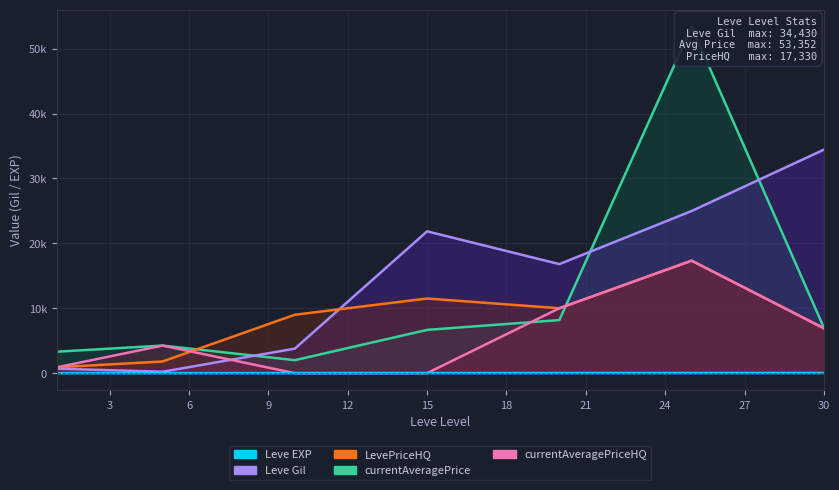

How many lines are shown in the chart?

5